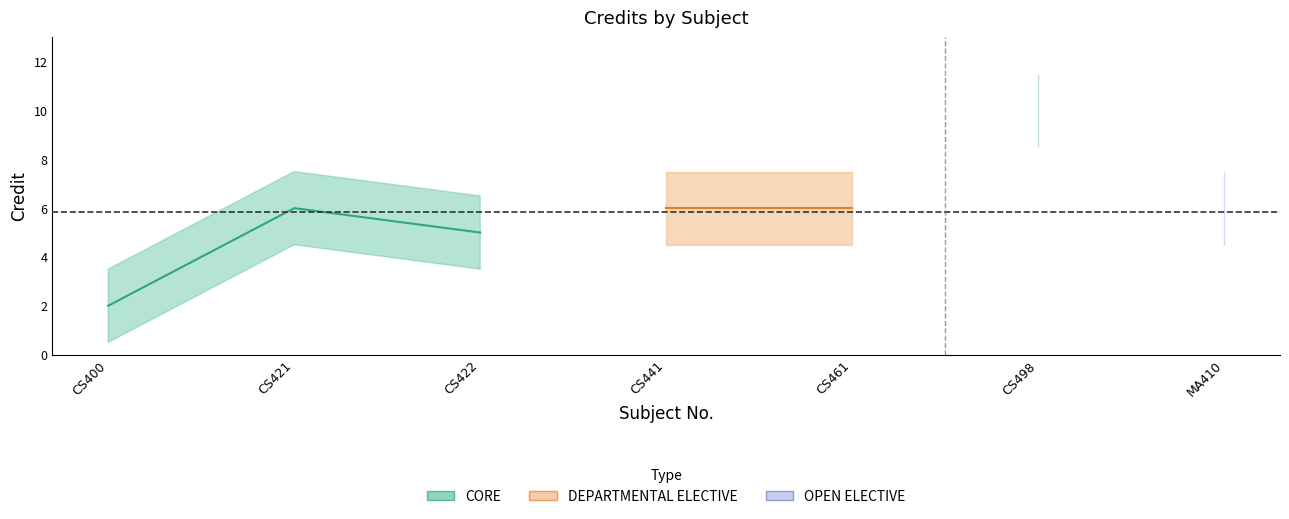

Count the number of values greater than 6.

1